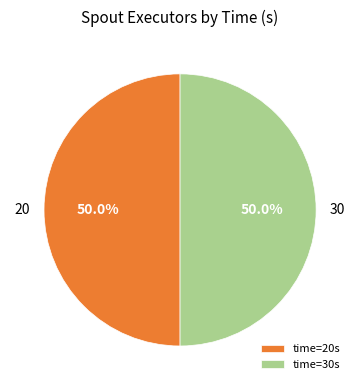

Approximately how many times larger is the value at 20 compared to 30?

1.0